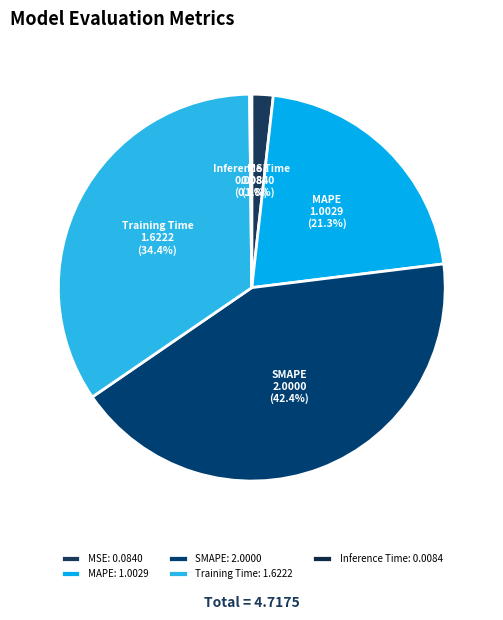

The MSE slice represents 17% of the pie. True or false?

False